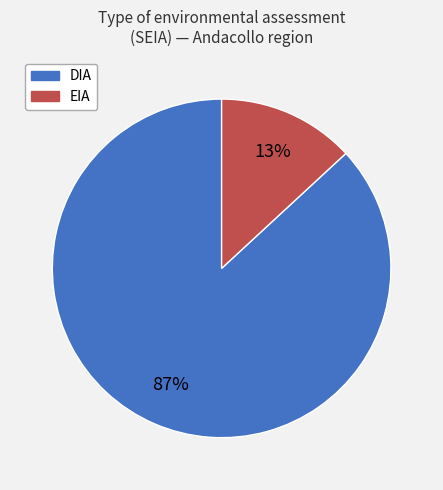

Which category has the smallest portion of the pie?

EIA